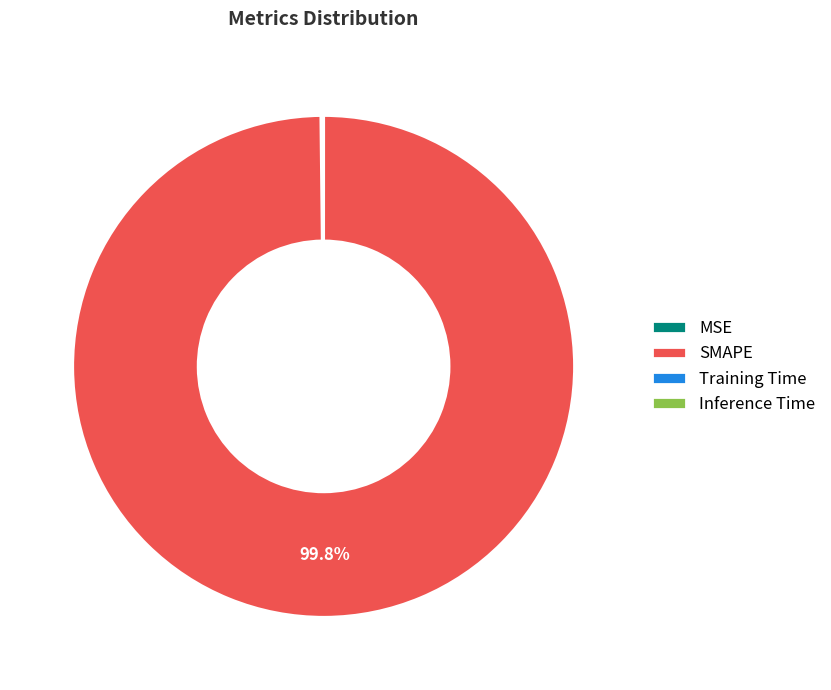

What is the largest slice in the pie chart?

SMAPE